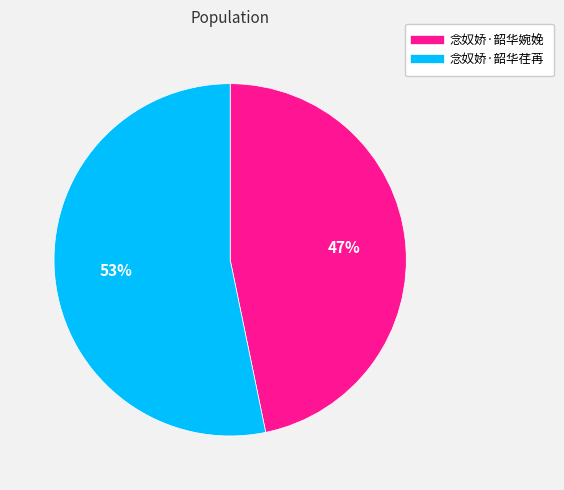

What percentage is the 念奴娇·韶华婉娩 slice, to the nearest percent?

47%